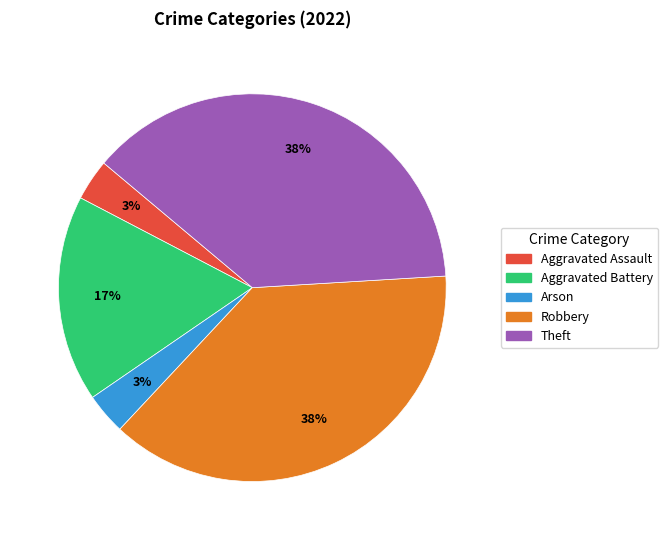

Do Theft and Arson together represent more than half of the pie?

No